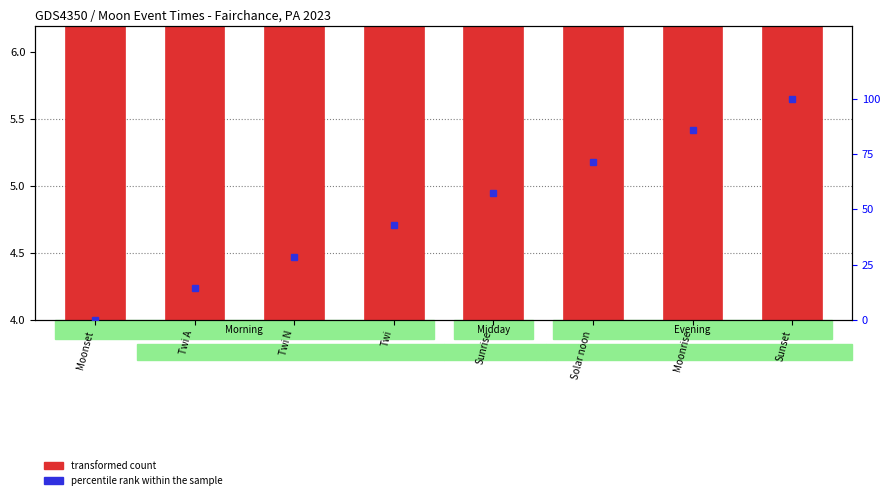

At which label is the value closest to 5?

Solar noon